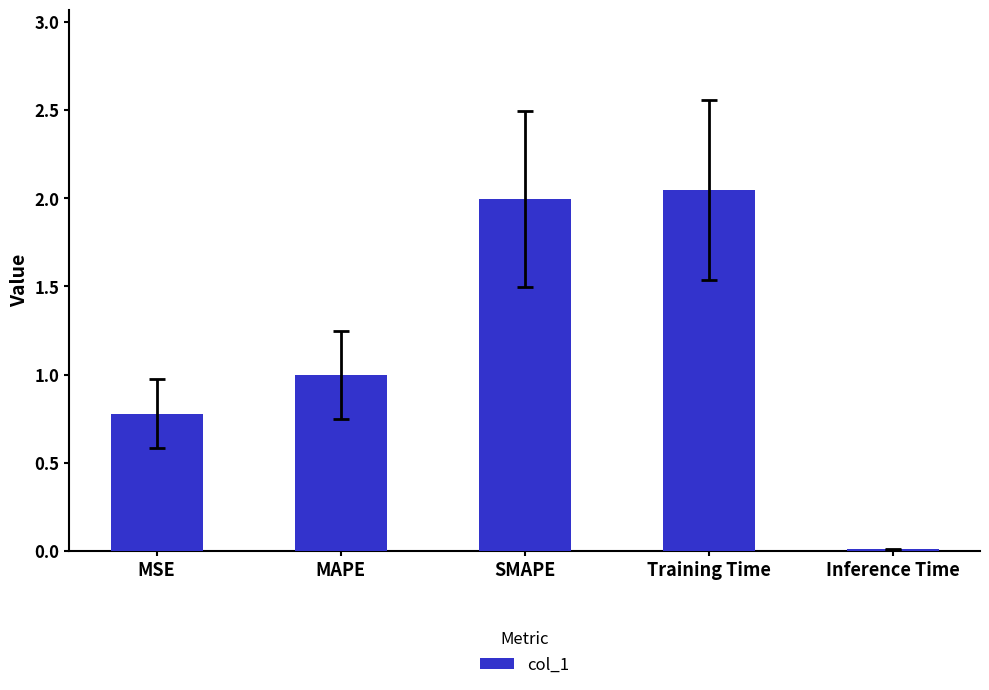

Rank the categories by value from lowest to highest.

Inference Time, MSE, MAPE, SMAPE, Training Time